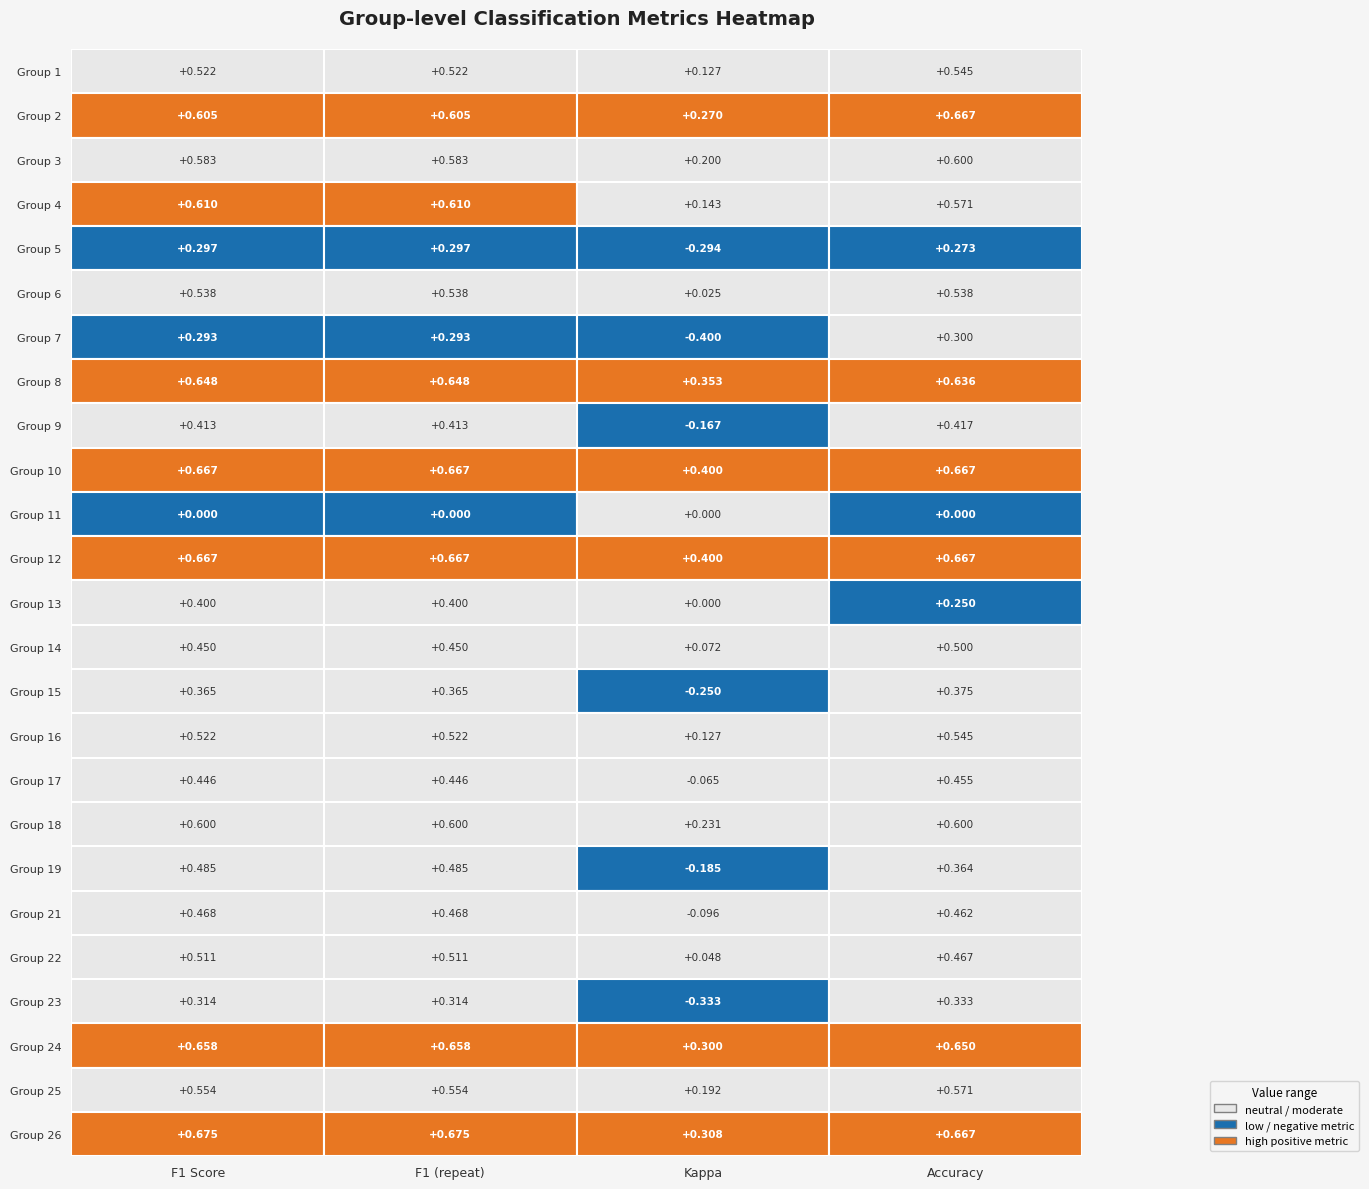

Reading left to right, transcribe all the data shown in this chart.

1: 1=0.5	2=0.6	3=0.6	4=0.6	5=0.3	6=0.5	7=0.3	8=0.6	9=0.4	10=0.7	11=0.0	12=0.7	13=0.4	14=0.5	15=0.4	16=0.5	17=0.4	18=0.6	19=0.5	21=0.5	22=0.5	23=0.3	24=0.7	25=0.6	26=0.7
2: 1=0.5	2=0.6	3=0.6	4=0.6	5=0.3	6=0.5	7=0.3	8=0.6	9=0.4	10=0.7	11=0.0	12=0.7	13=0.4	14=0.5	15=0.4	16=0.5	17=0.4	18=0.6	19=0.5	21=0.5	22=0.5	23=0.3	24=0.7	25=0.6	26=0.7
3: 1=0.1	2=0.3	3=0.2	4=0.1	5=-0.3	6=0.0	7=-0.4	8=0.4	9=-0.2	10=0.4	11=0.0	12=0.4	13=0.0	14=0.1	15=-0.2	16=0.1	17=-0.1	18=0.2	19=-0.2	21=-0.1	22=0.0	23=-0.3	24=0.3	25=0.2	26=0.3
4: 1=0.5	2=0.7	3=0.6	4=0.6	5=0.3	6=0.5	7=0.3	8=0.6	9=0.4	10=0.7	11=0.0	12=0.7	13=0.2	14=0.5	15=0.4	16=0.5	17=0.5	18=0.6	19=0.4	21=0.5	22=0.5	23=0.3	24=0.7	25=0.6	26=0.7